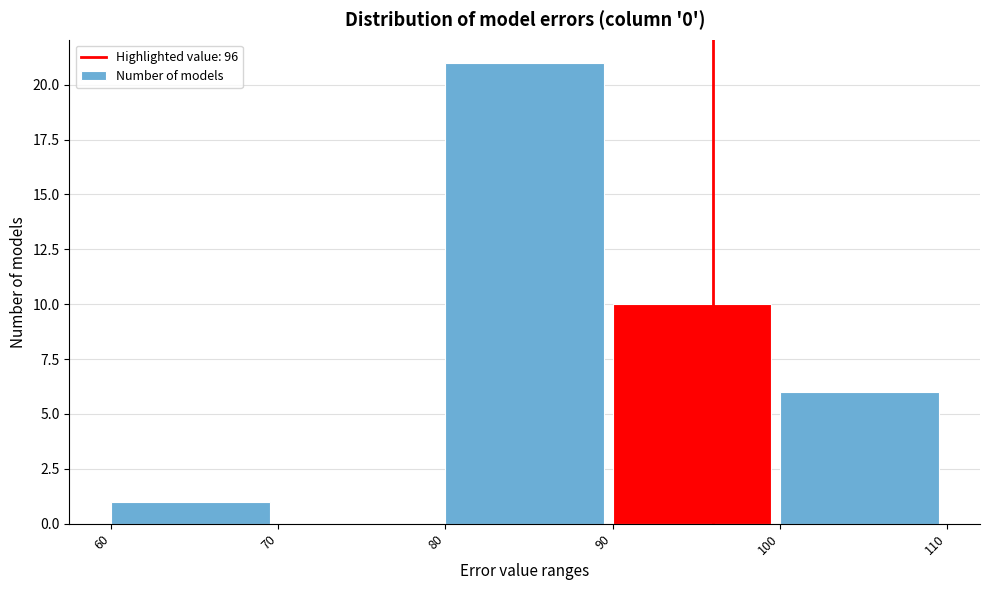

What is the height of the bar covering 100 to 110 on the x-axis? The values are not printed on the chart, so give them approximately, as read against the axis.

6